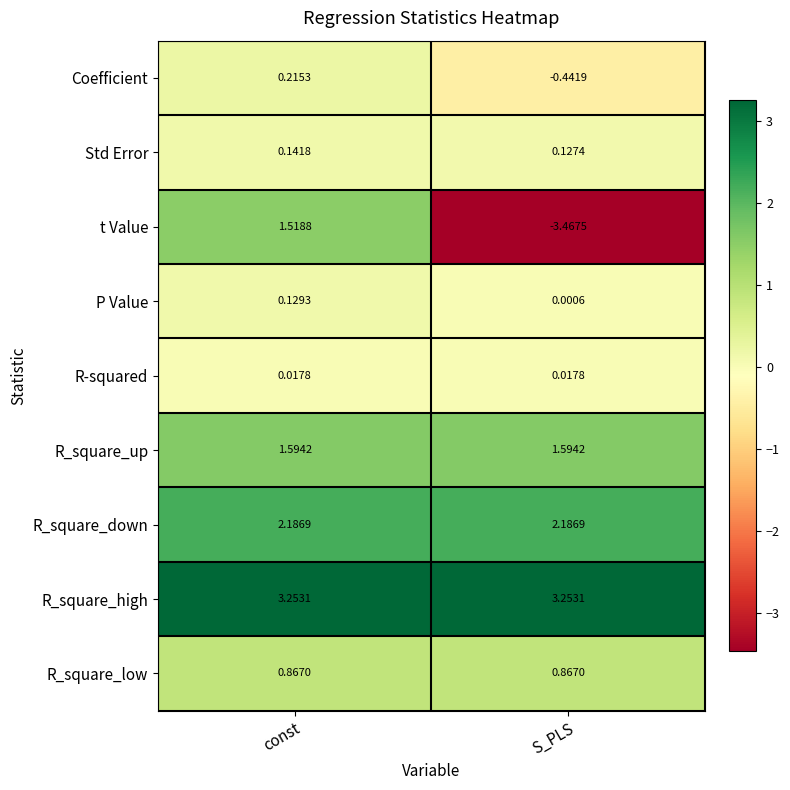

At which label does t Value reach its peak?

const